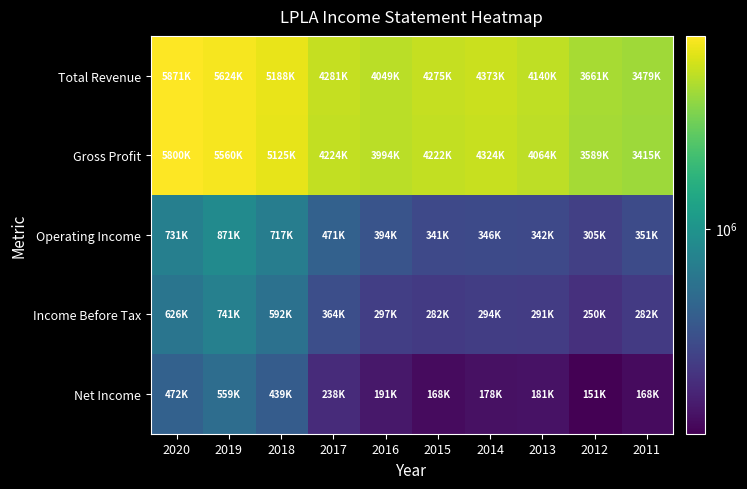

At 2019, list the series in order from largest to smallest.

Total Revenue, Gross Profit, Operating Income, Income Before Tax, Net Income